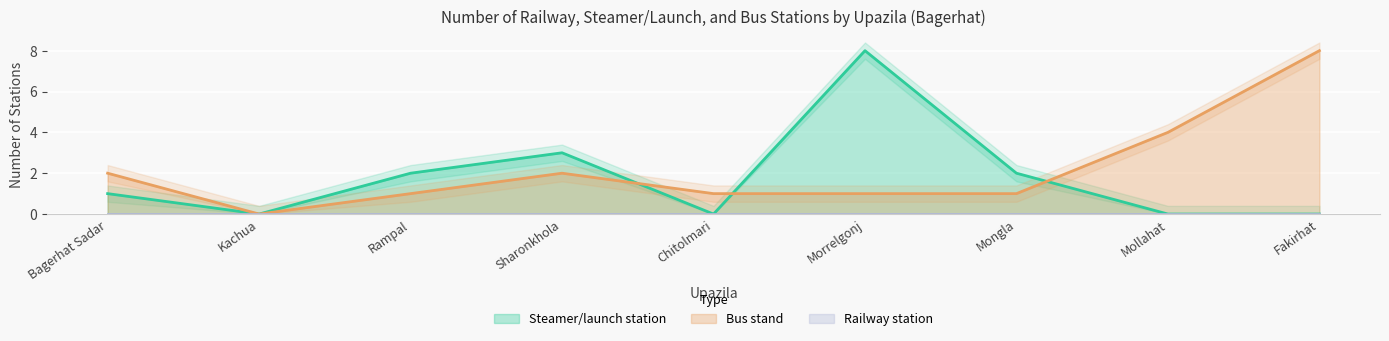

What position from the right is Mongla?

3